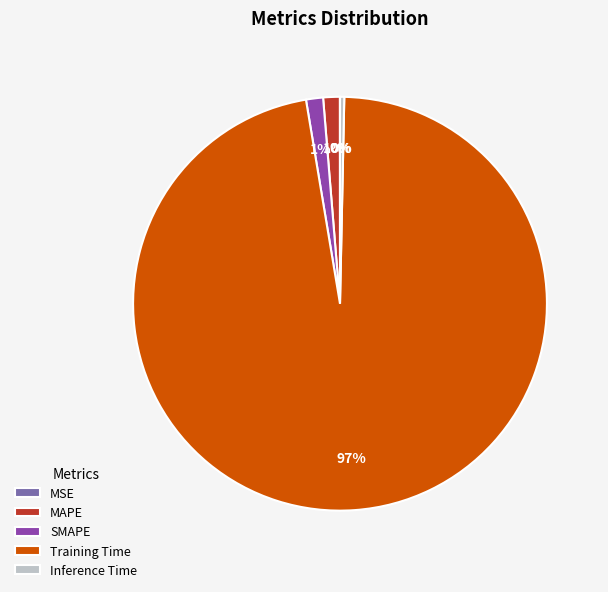

To the nearest percent, what is the difference between the SMAPE and Inference Time slice percentages?

1%